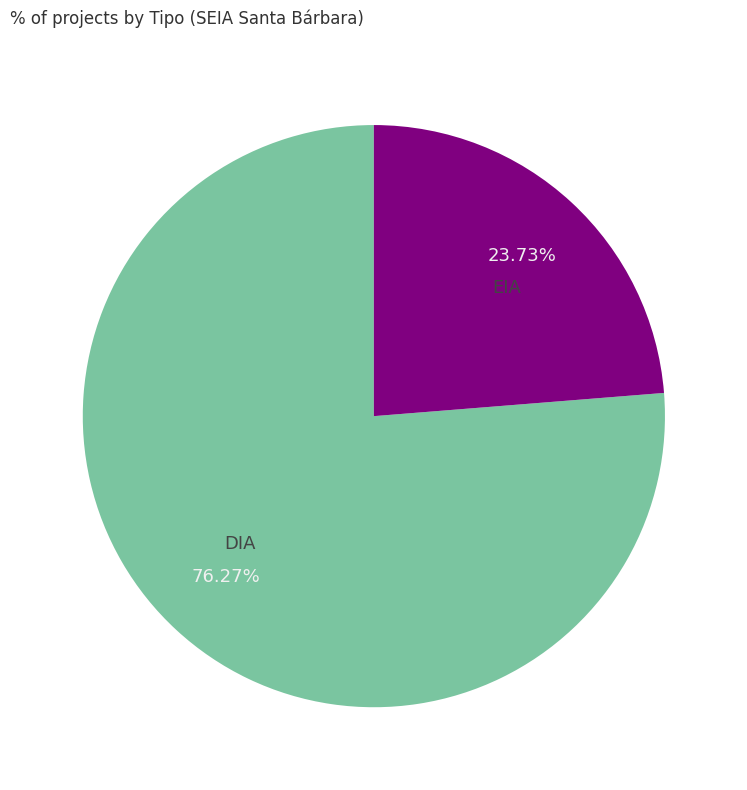

True or false: DIA accounts for 87% of the total.

False